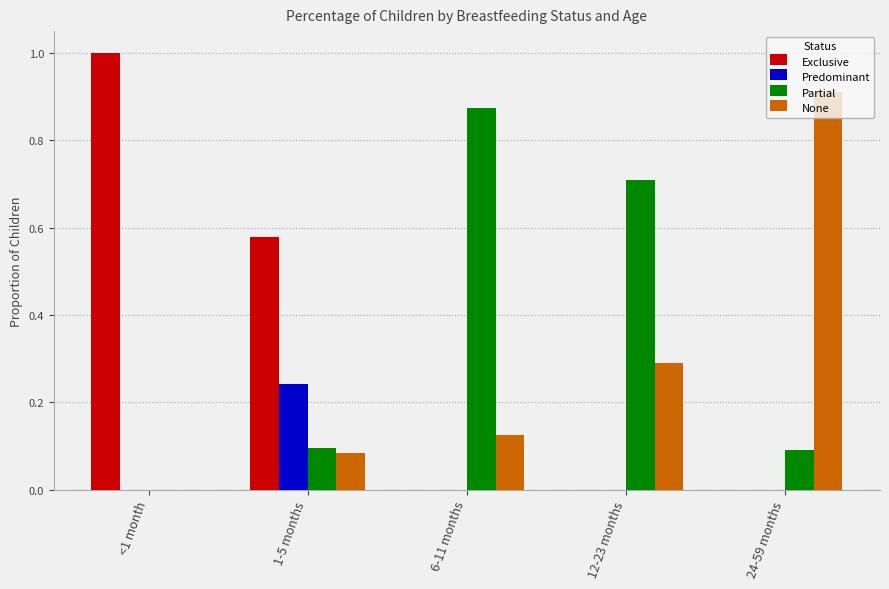

What are all the series names shown in the legend?

Exclusive, Predominant, Partial, None